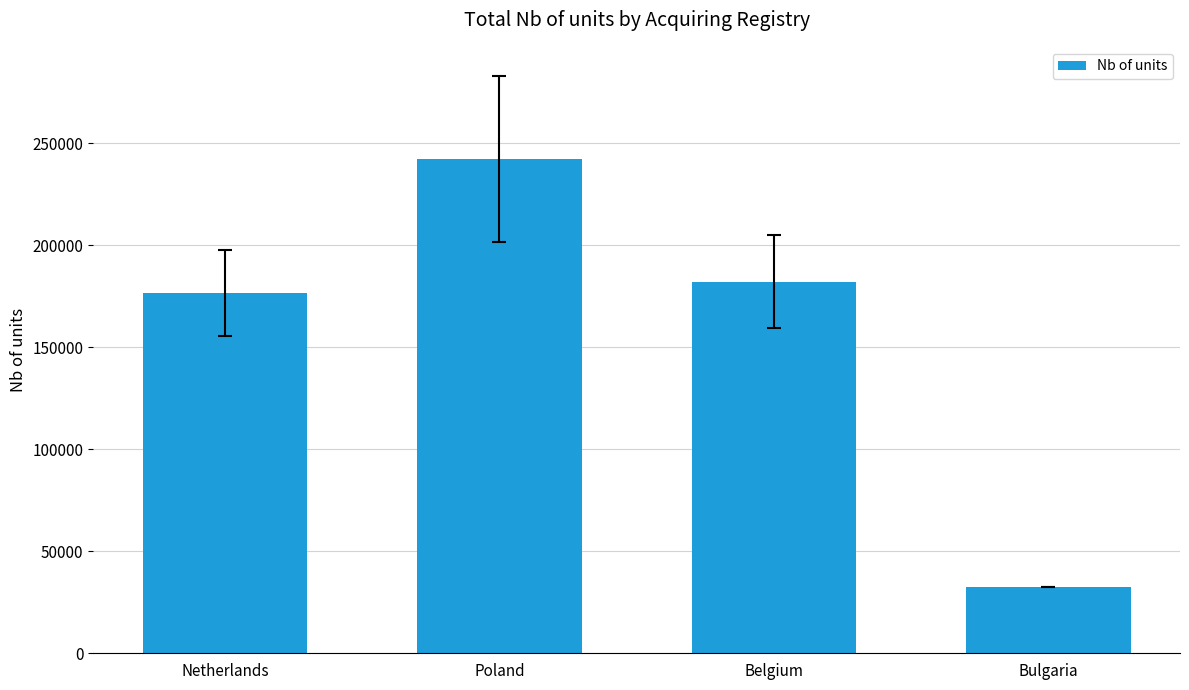

What is the average value?

158428